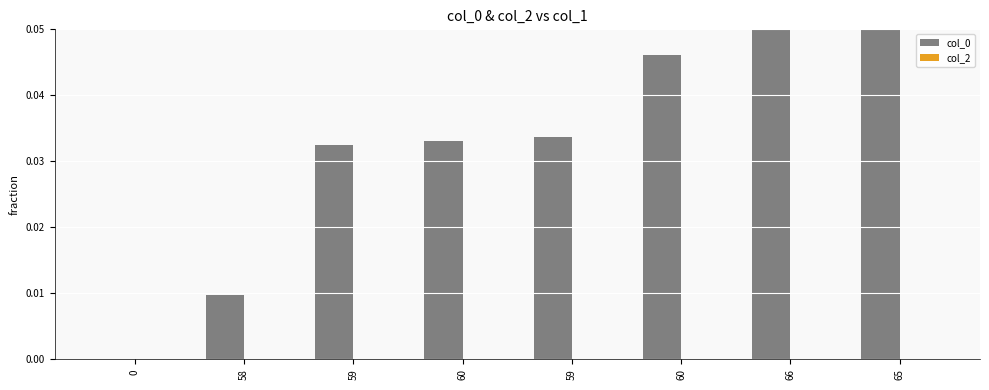

Reading left to right, list all the values displayed in this chart.

col_0: 0.0	0.0	0.0	0.0	0.0	0.0	0.0	0.1
col_2: 0.0	0.0	0.0	0.0	0.0	0.0	0.0	0.0